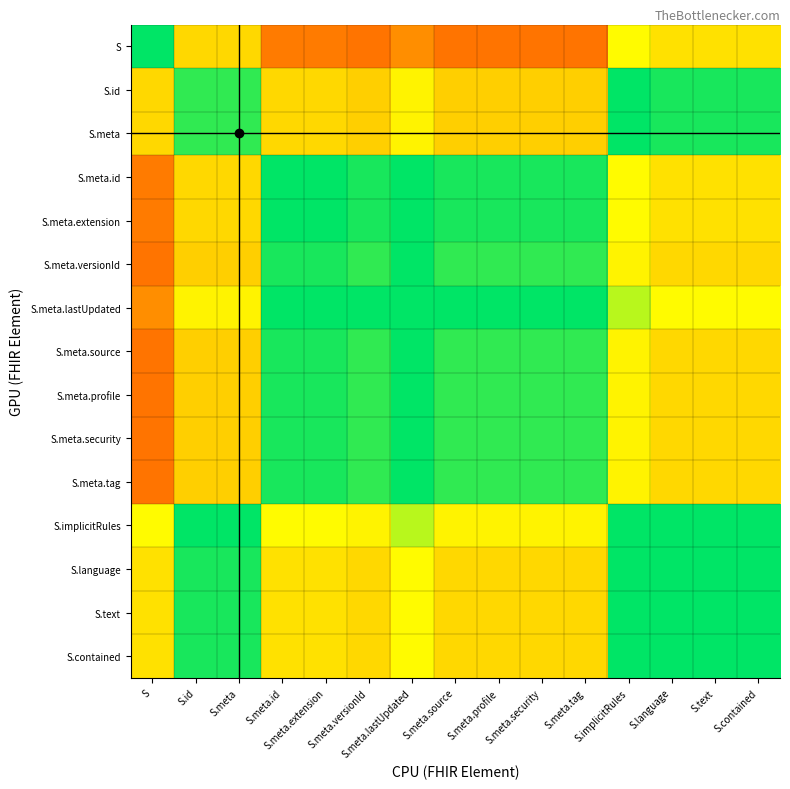

How many categories are shown in the chart?

15